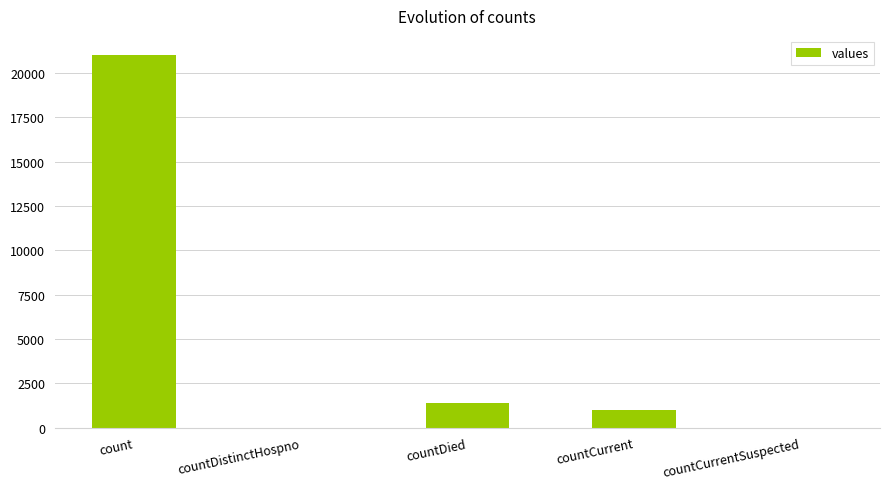

Is it true that the value at countDistinctHospno is -11813?

False